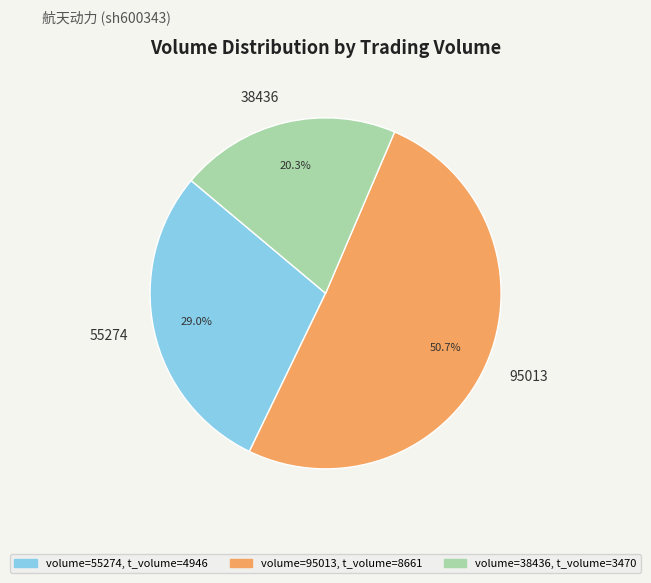

Which has a higher value, 38436 or 55274?

55274